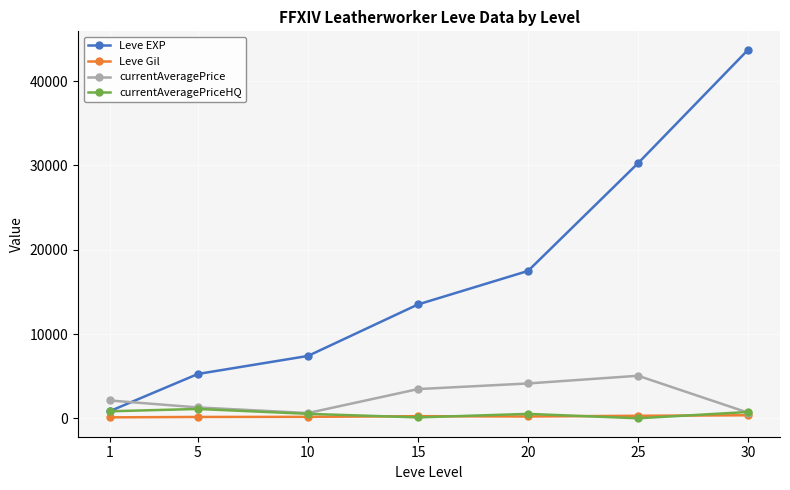

At which category is the sum across all series the highest?

30